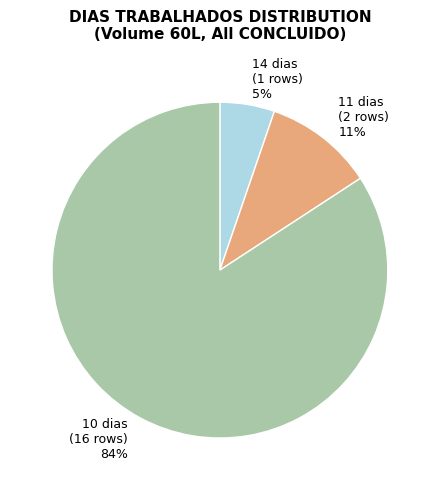

How many slices are in this pie chart?

3